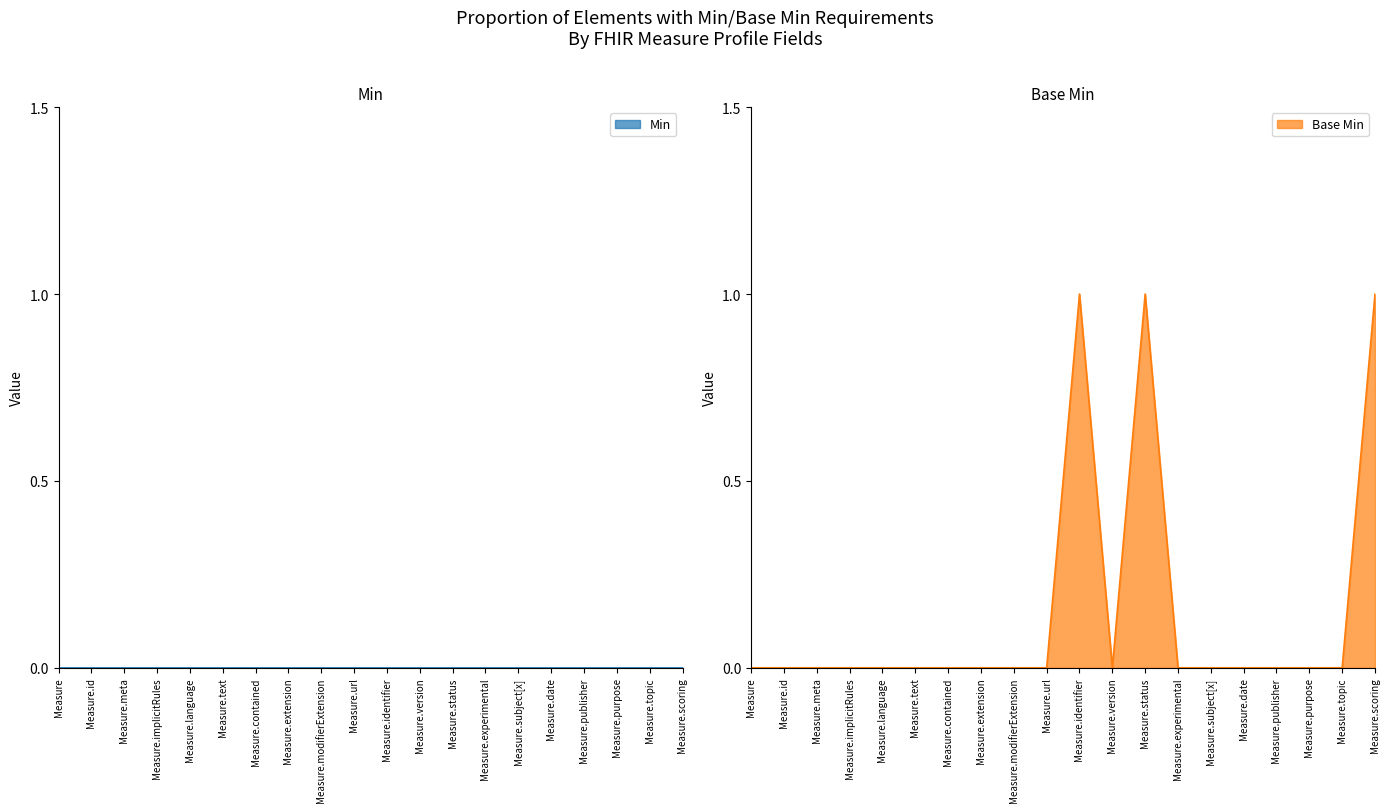

List the labels in order of value, largest first.

Measure.identifier, Measure.status, Measure.scoring, Measure, Measure.id, Measure.meta, Measure.implicitRules, Measure.language, Measure.text, Measure.contained, Measure.extension, Measure.modifierExtension, Measure.url, Measure.version, Measure.experimental, Measure.subject[x], Measure.date, Measure.publisher, Measure.purpose, Measure.topic